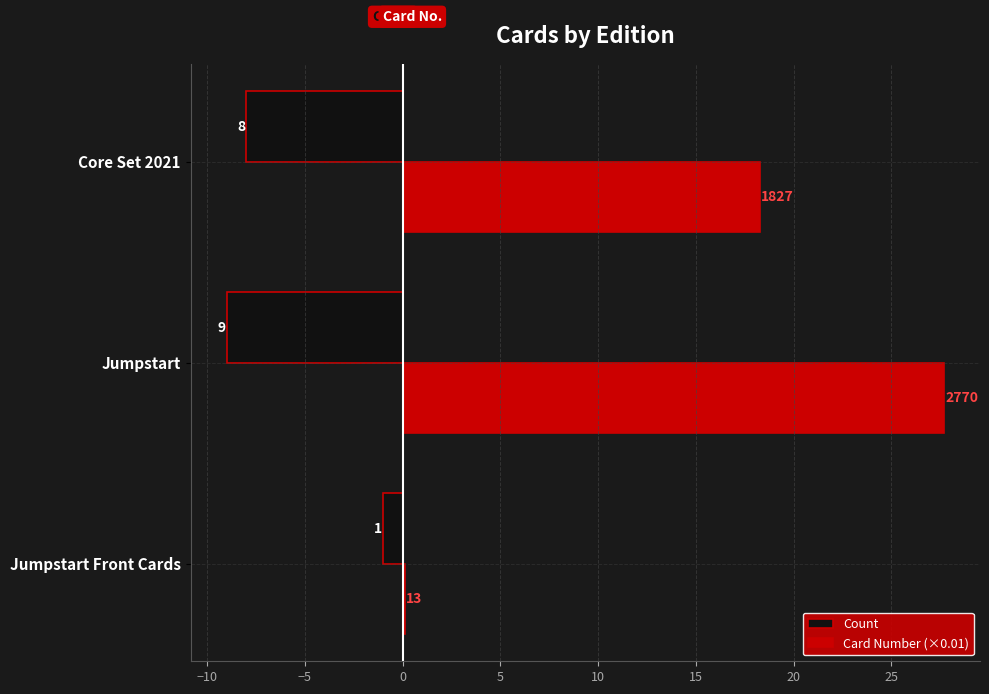

What are all the series names shown in the legend?

Count, Card Number (×0.01)